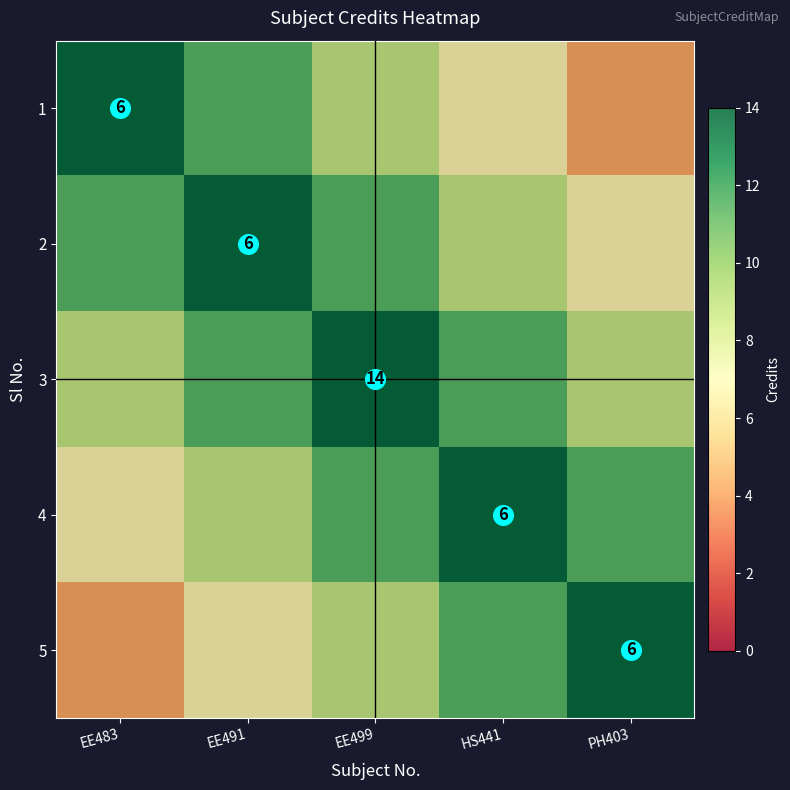

Which series has the widest spread of values?

1